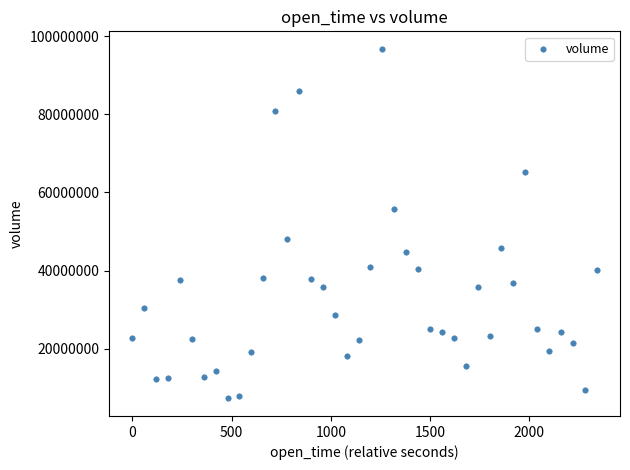

What is the range of X values (max minus min)?

2340